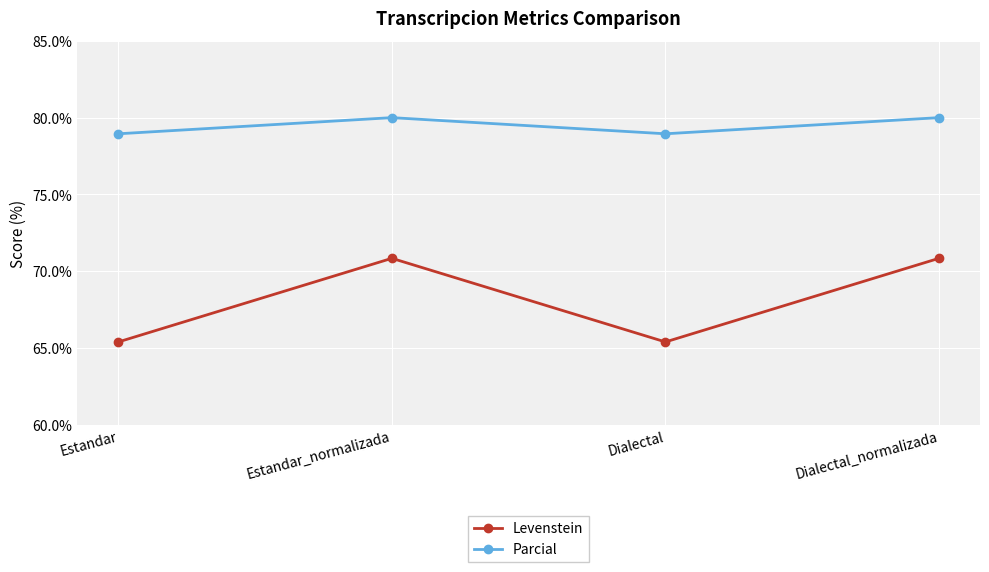

Is the value of Parcial at Estandar_normalizada greater than the value of Levenstein at Estandar?

Yes